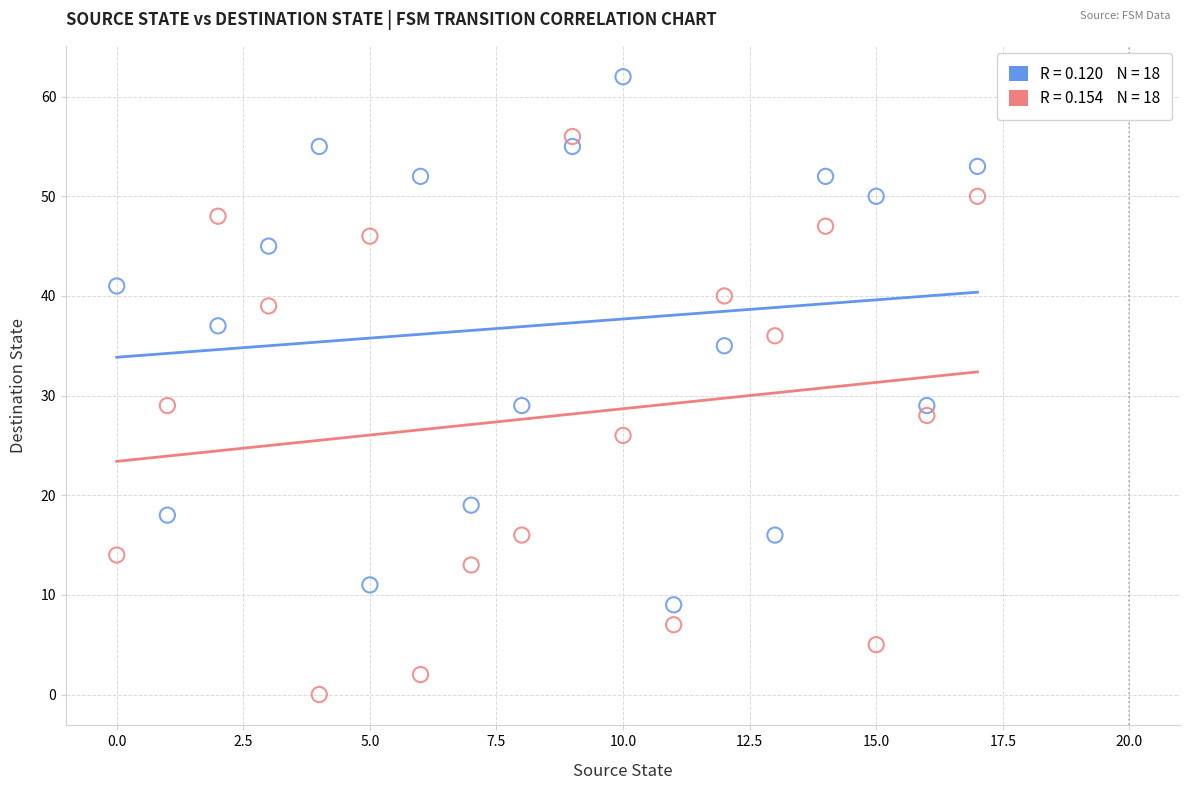

How many points are shown in the scatter plot?

36